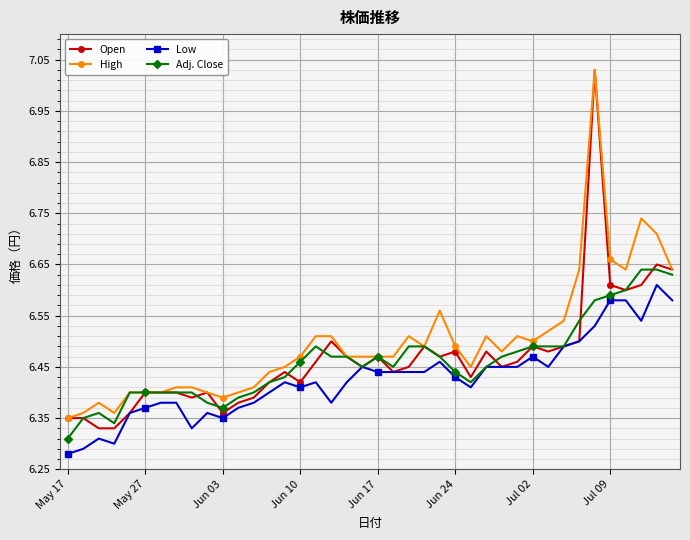

True or false: Open has more than 0 interior local peaks.

True